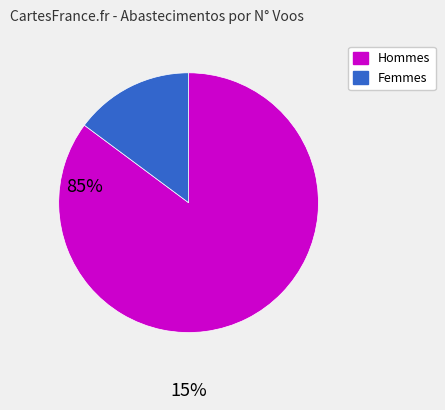

How many segments does this pie chart have?

2